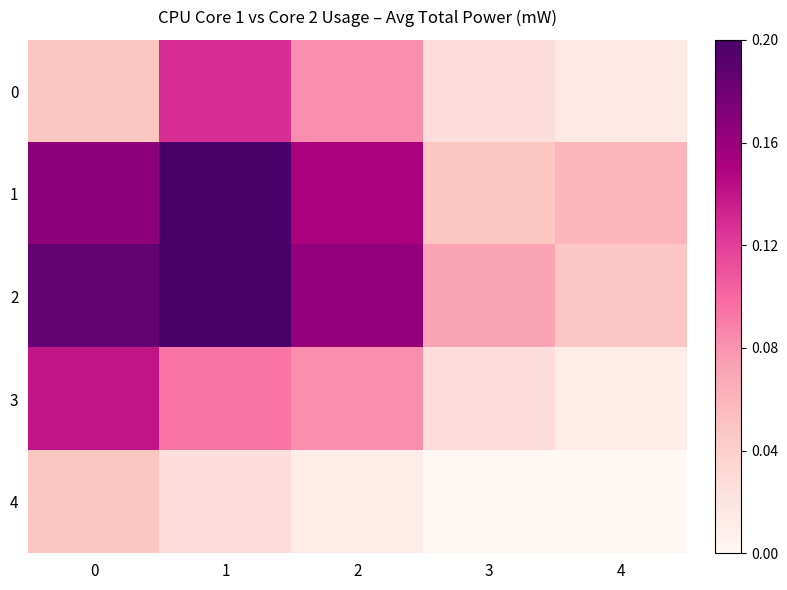

Reading right to left, transcribe all the data shown in this chart.

row_0: 4=0.0	3=0.0	2=0.1	1=0.1	0=0.0
row_1: 4=0.1	3=0.0	2=0.2	1=0.2	0=0.2
row_2: 4=0.0	3=0.1	2=0.2	1=0.2	0=0.2
row_3: 4=0.0	3=0.0	2=0.1	1=0.1	0=0.1
row_4: 4=0.0	3=0.0	2=0.0	1=0.0	0=0.0